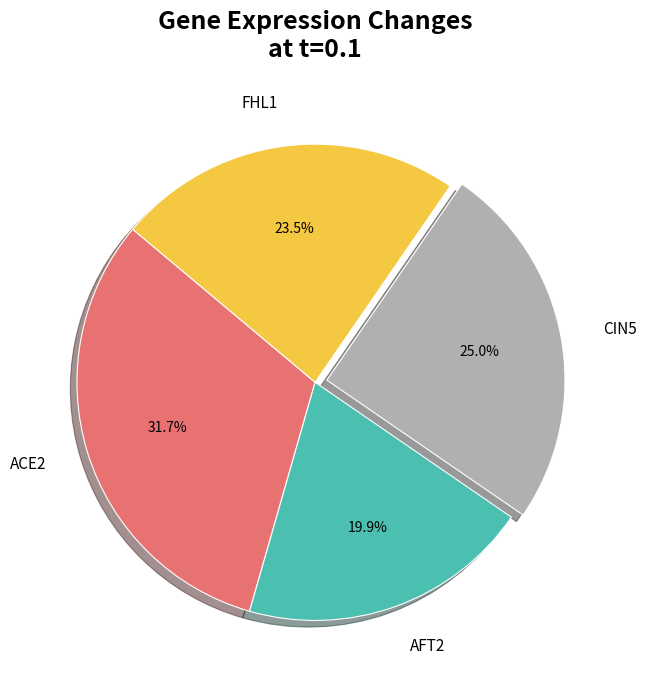

Between FHL1 and CIN5, which is larger?

CIN5